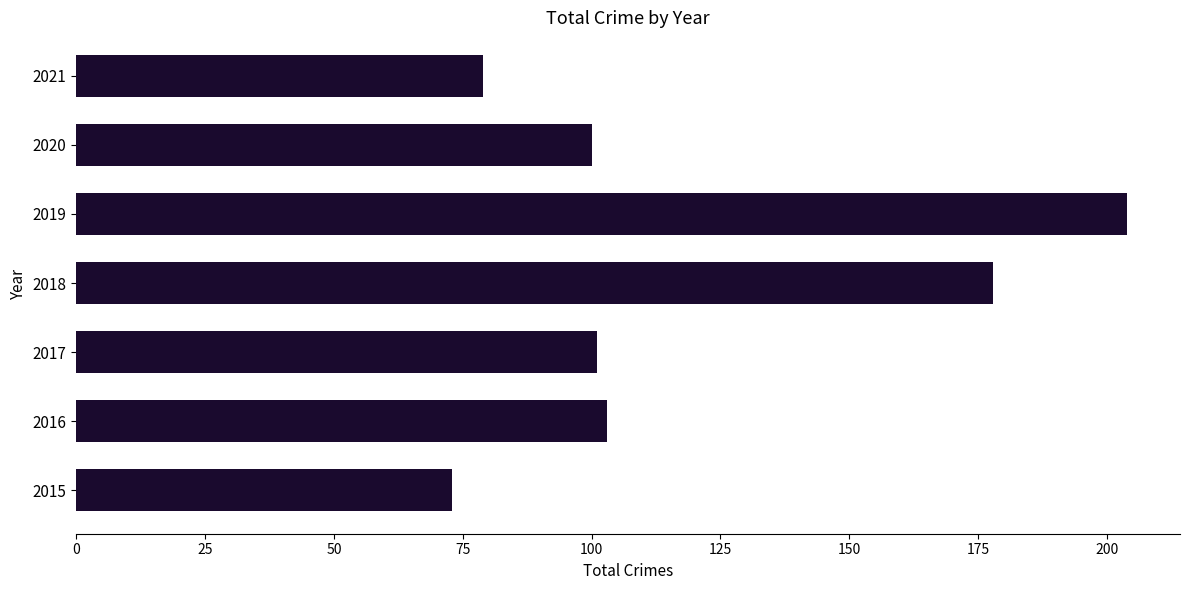

Reading bottom to top, what are all the values shown in this chart?

2015=73	2016=103	2017=101	2018=178	2019=204	2020=100	2021=79